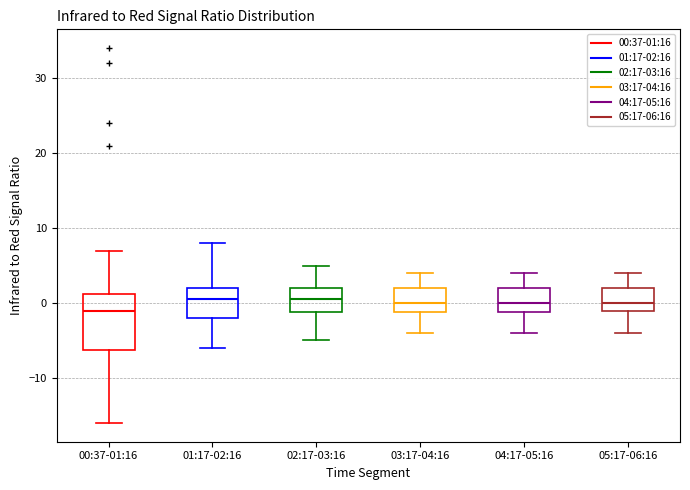

Where does the lower whisker of the box for 04:17-05:16 end on the y-axis? The values are not printed on the chart, so give them approximately, as read against the axis.

-4